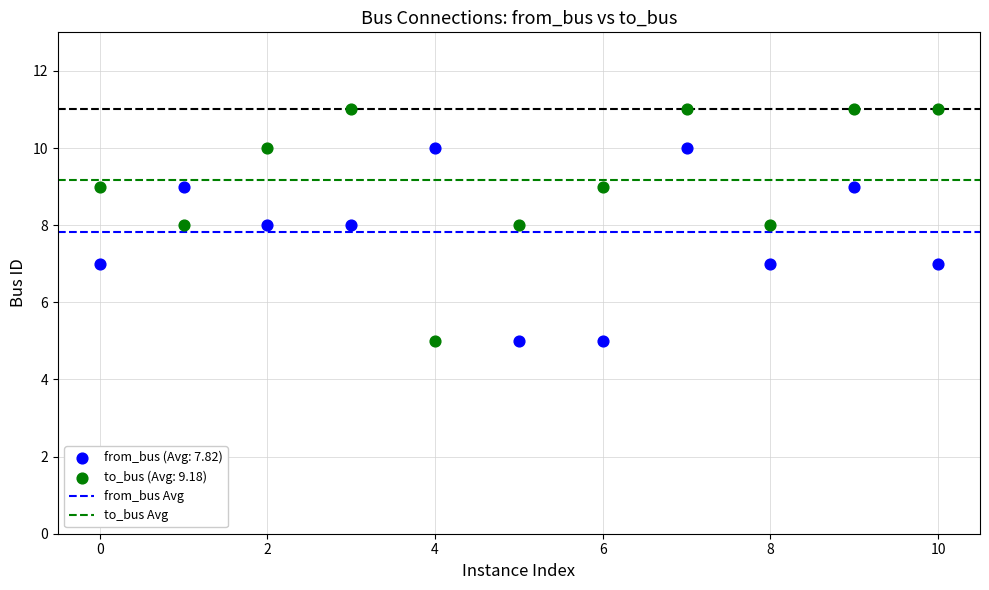

Which series has the widest spread of Y values?

to_bus (Avg: 9.18)